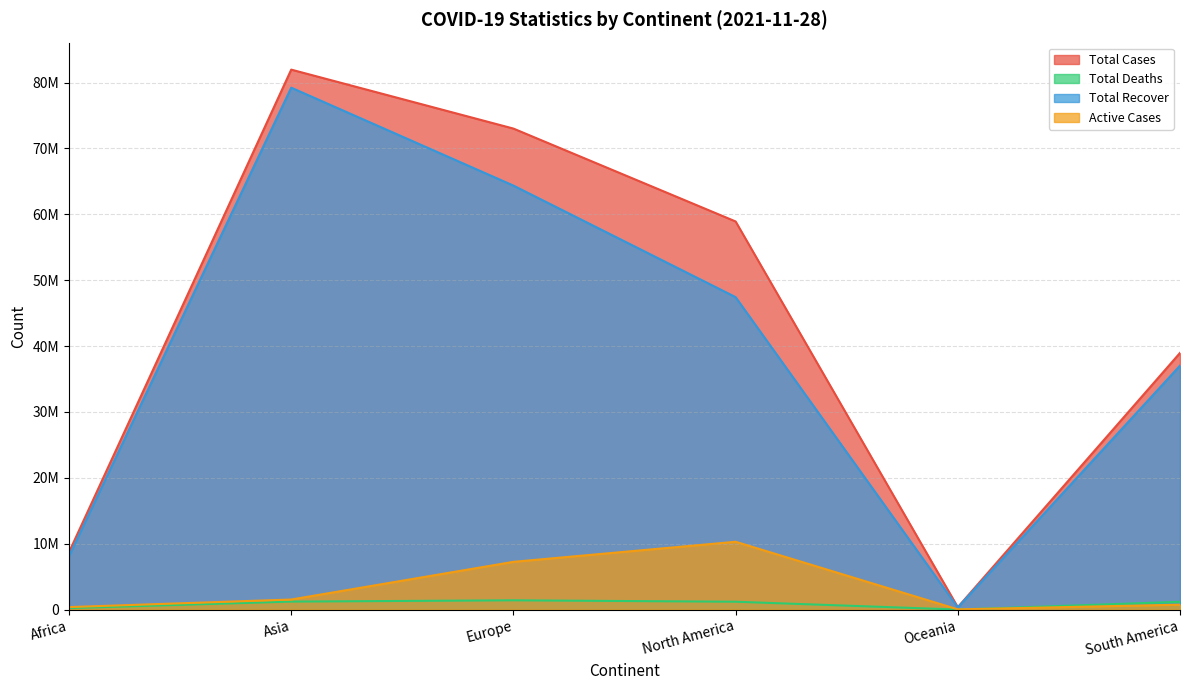

Reading left to right, transcribe all the data shown in this chart.

Total Cases: 8718219	81956041	73008287	58909831	364979	38956036
Total Deaths: 223356	1211482	1407126	1191358	4198	1181281
Total Recover: 8116611	79217760	64354693	47425843	327694	37028709
Active Cases: 378252	1526799	7246468	10292630	33087	746046